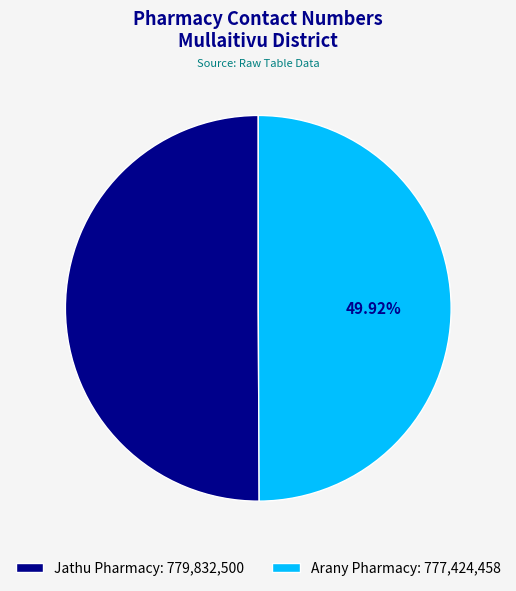

What percentage do Jathu Pharmacy and Arany Pharmacy together represent?

100.0%